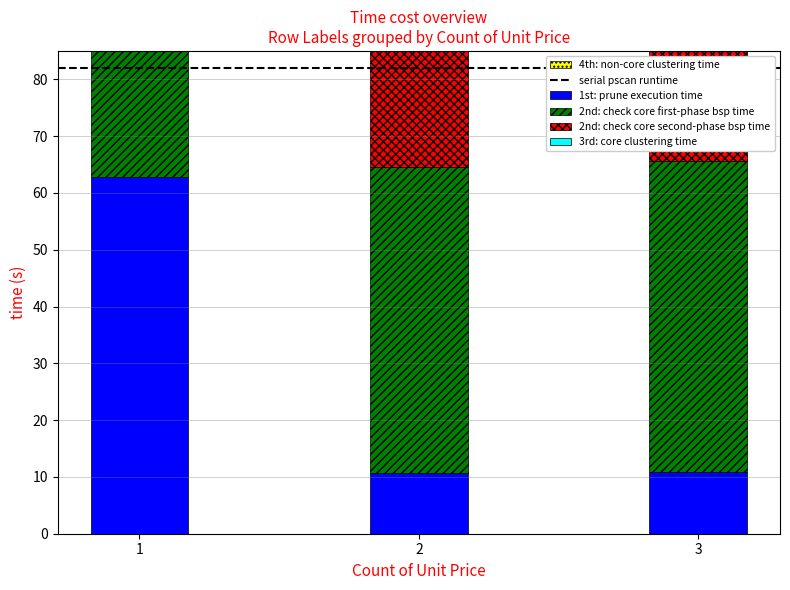

At which label does 2nd: check core second-phase bsp time reach its minimum?

1